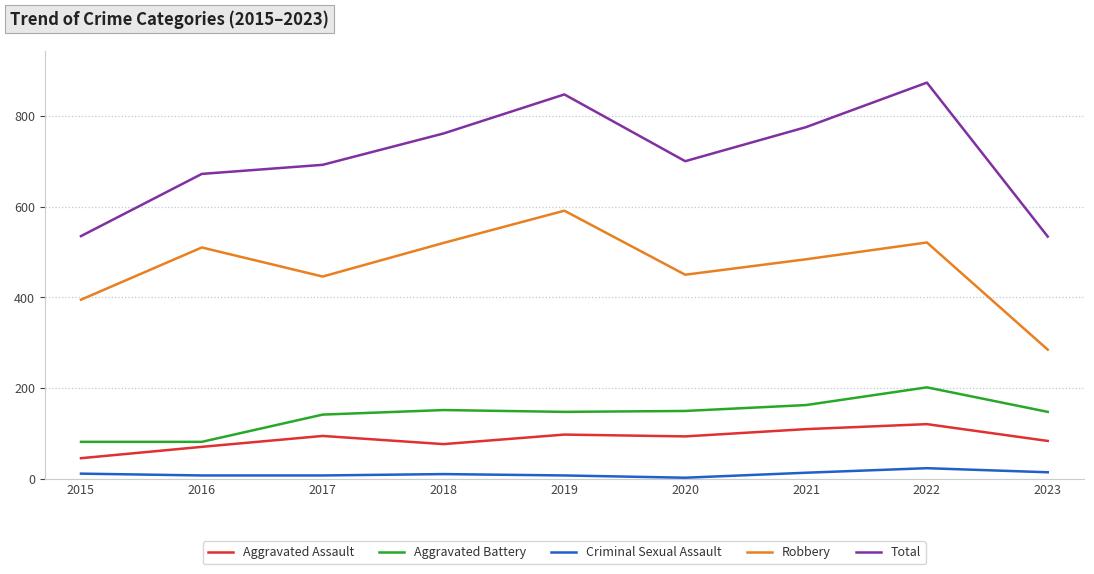

True or false: Total and Aggravated Assault intersect in this chart.

False